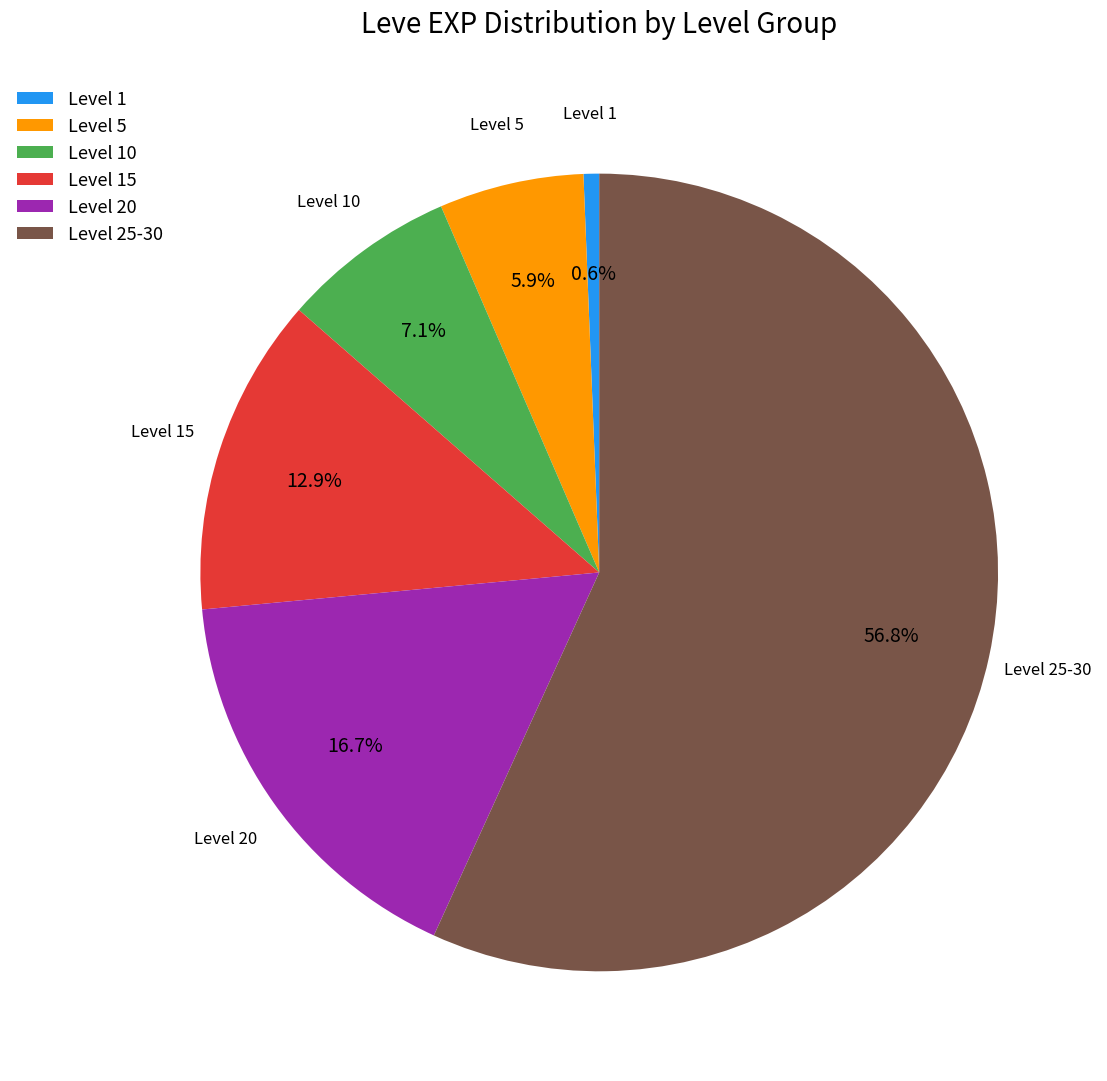

Which slice is the smallest?

Level 1